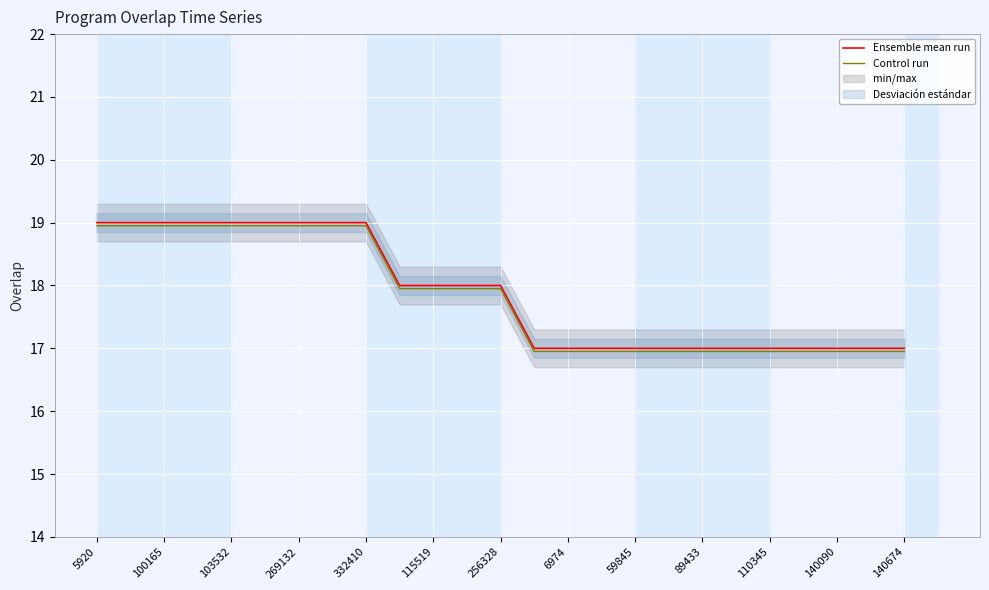

At which category does the chart reach its peak across all series?

5920